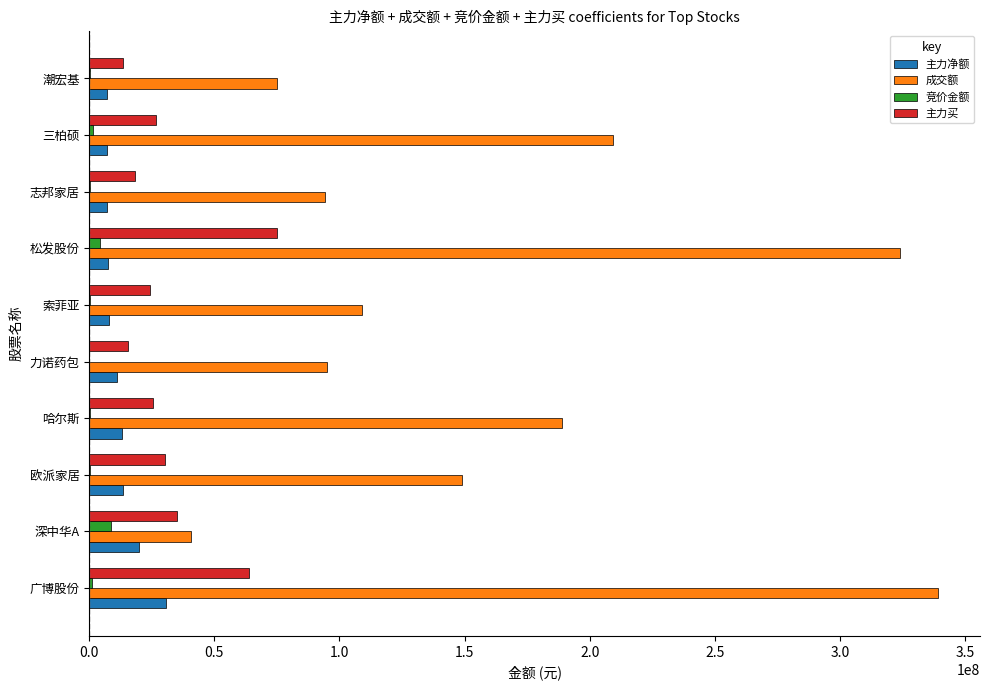

Which series has the largest total across all categories?

成交额